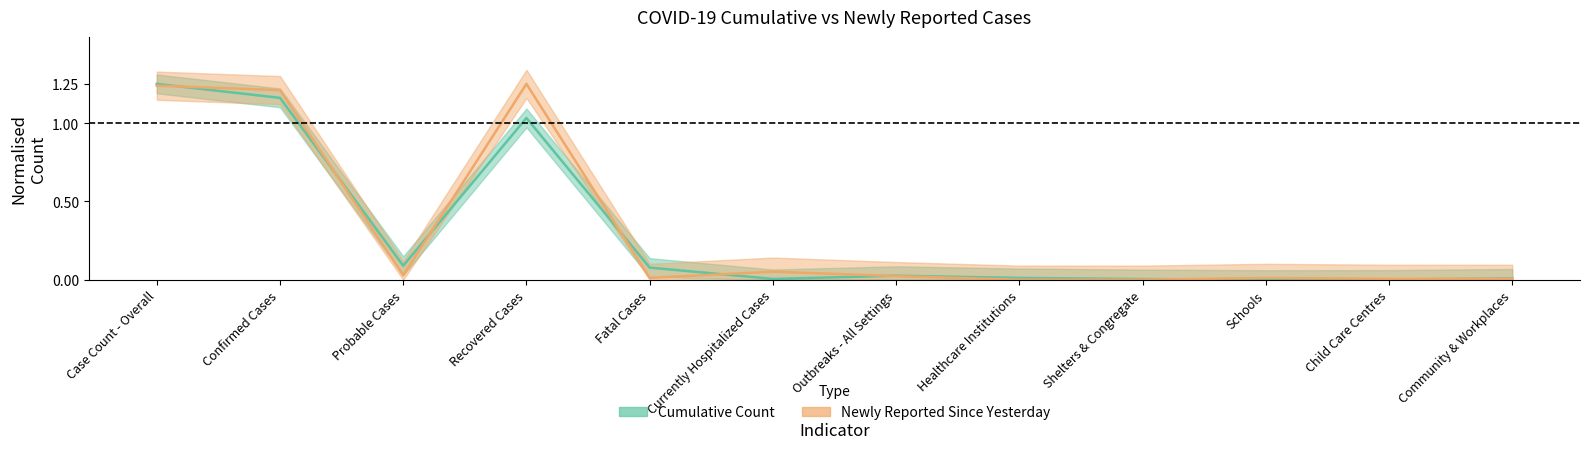

How many lines are shown in the chart?

2